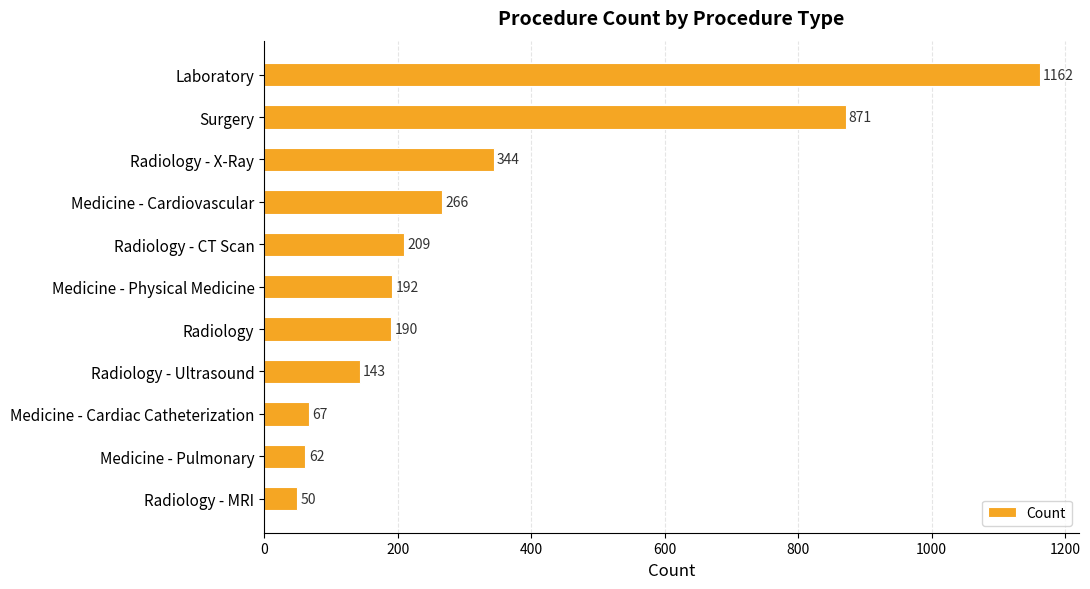

Reading bottom to top, list all the values displayed in this chart.

50	62	67	143	190	192	209	266	344	871	1162